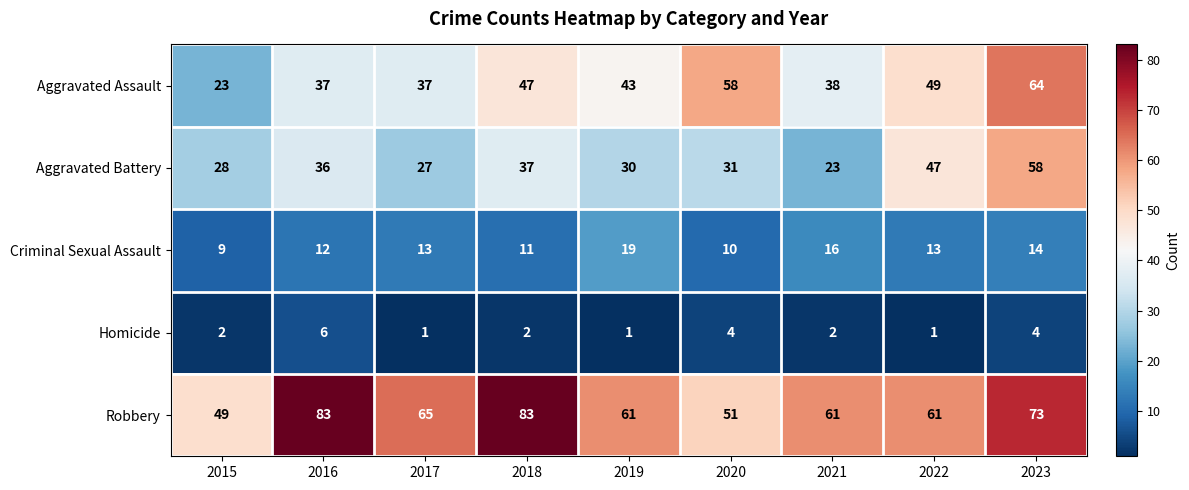

Which series has the widest spread of values?

Aggravated Assault